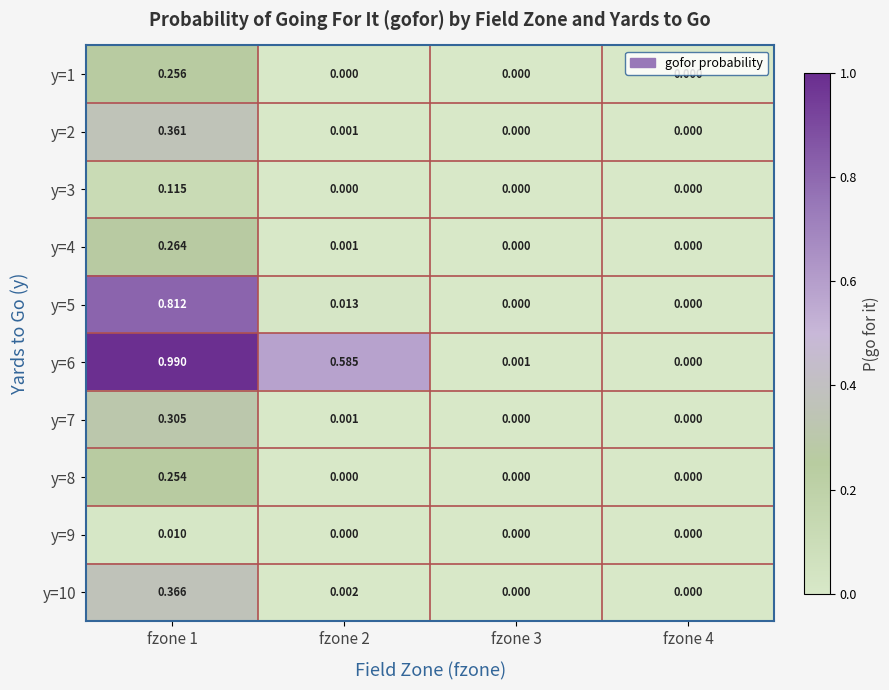

Is the value of y=10 at fzone 3 greater than the value of y=4 at fzone 2?

No